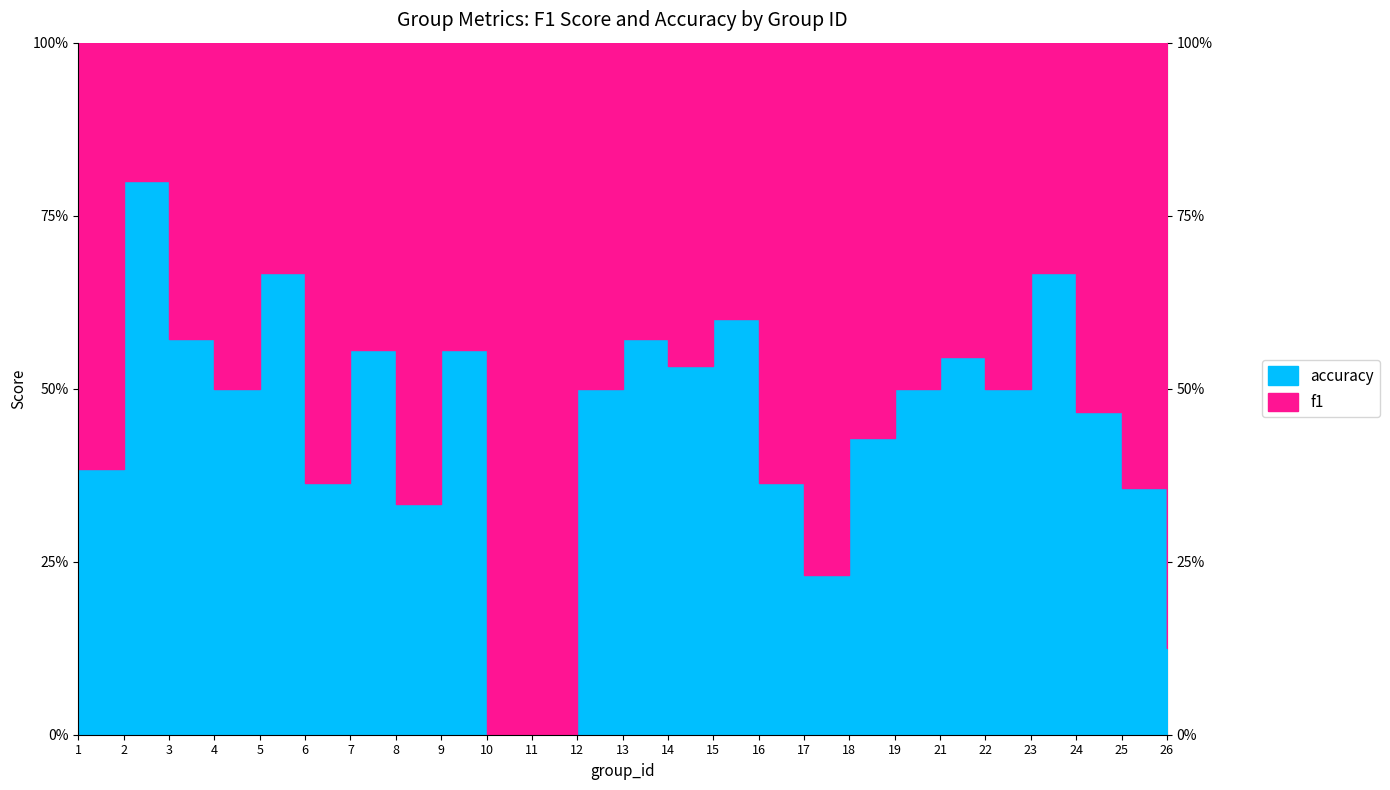

True or false: f1 has a value of 0.3 at 11.

False